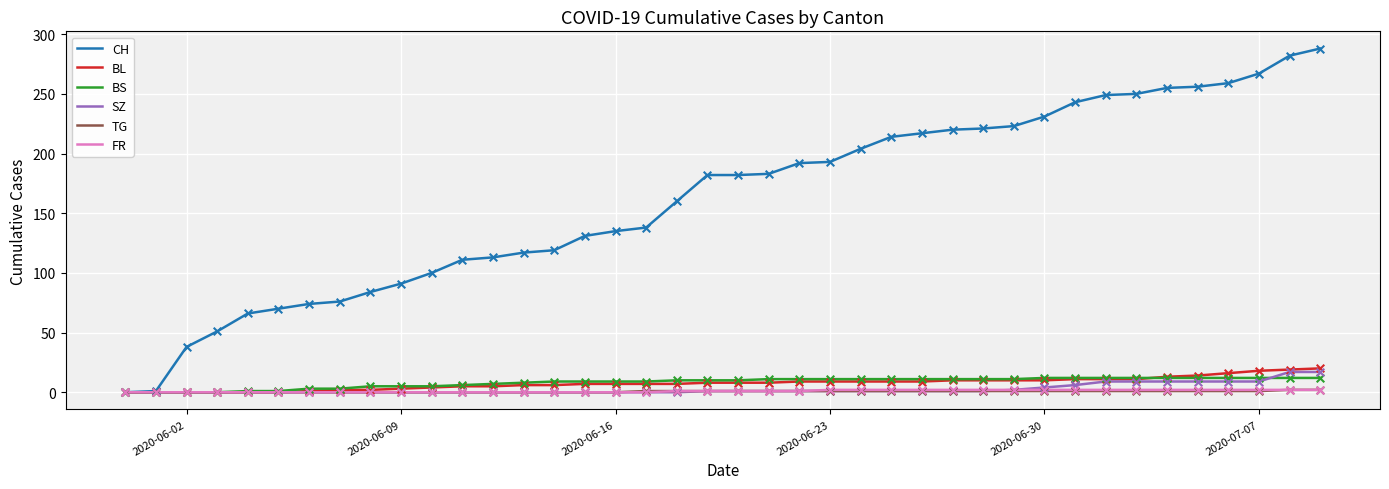

Which series has the largest total across all categories?

CH